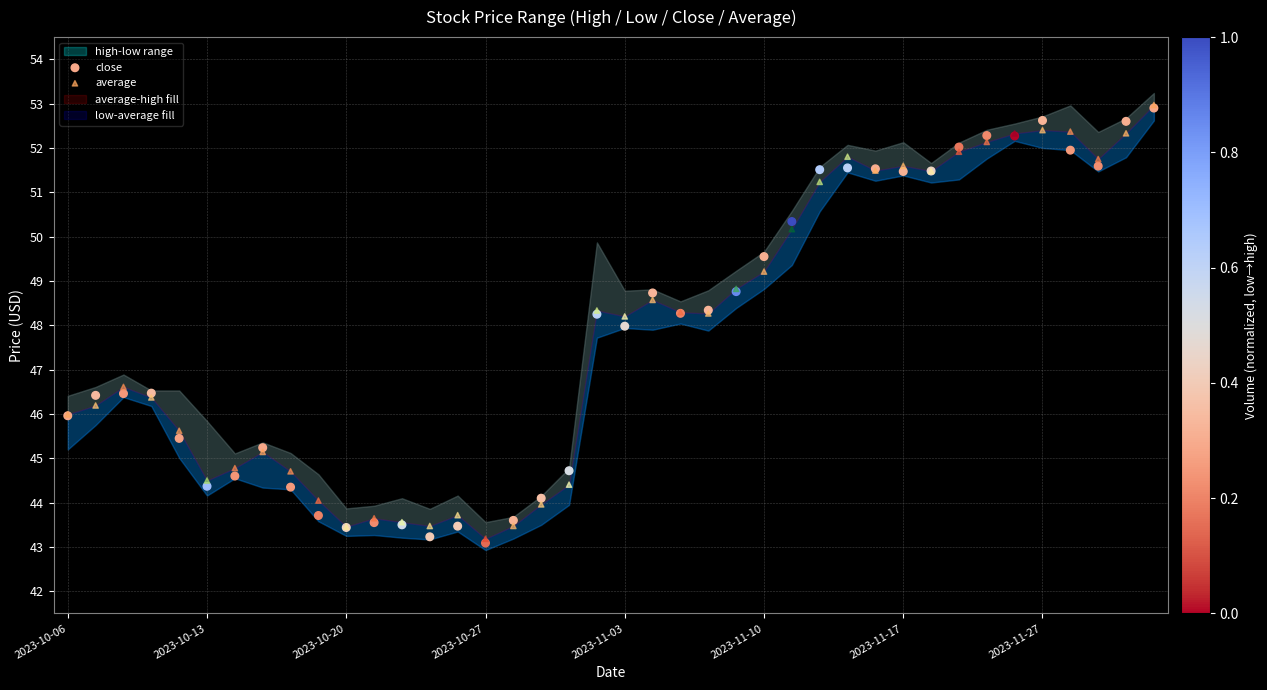

In the close series, what Y value is closest to 47?

46.5